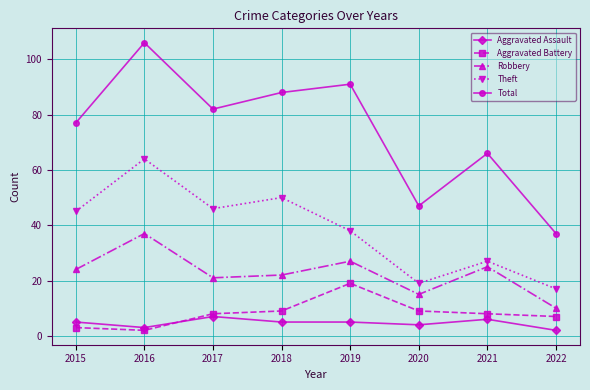

True or false: Robbery and Aggravated Battery cross at least once.

False